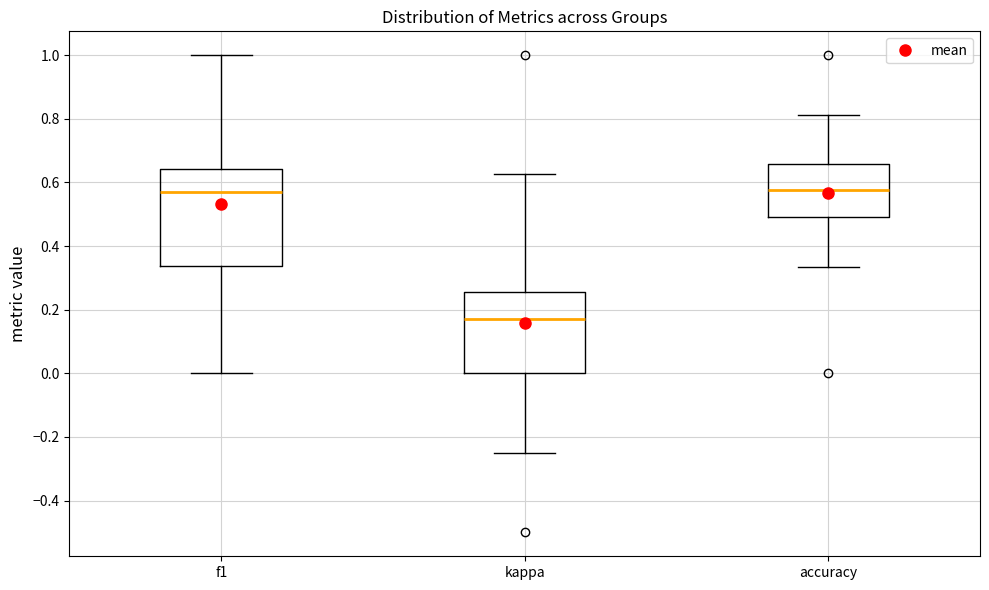

Reading left to right, read every box against the y-axis: the position of its median line, the range the box covers, and the ends of its whiskers. The values are not printed on the chart, so give them approximately, as read against the axis.

f1: median 0.58, box 0.34 to 0.64, whiskers 0.00 to 1.00
kappa: median 0.18, box 0.00 to 0.26, whiskers -0.24 to 0.62
accuracy: median 0.58, box 0.50 to 0.66, whiskers 0.34 to 0.82